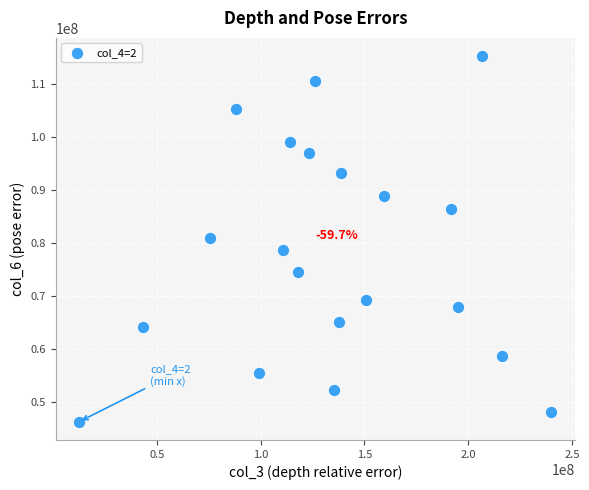

What is the range of X values (max minus min)?

227623864